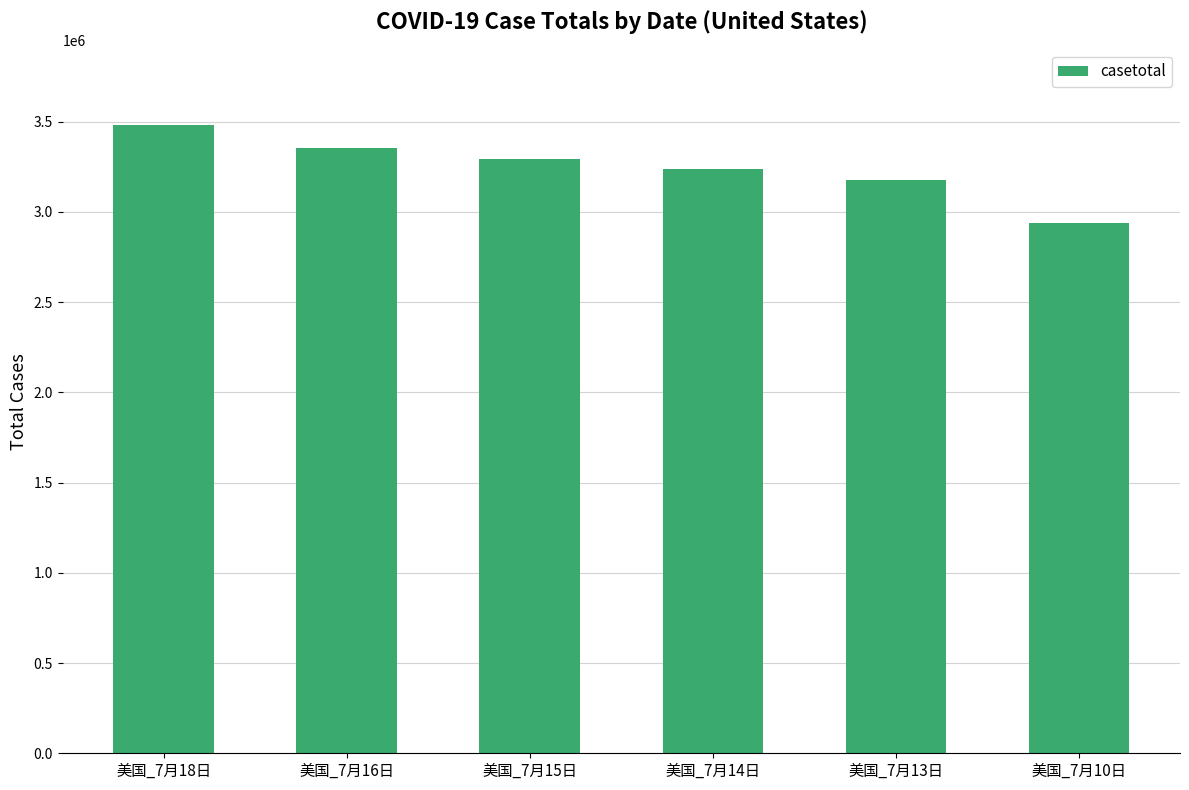

Is it true that the value at 美国_7月13日 is 3177931?

True